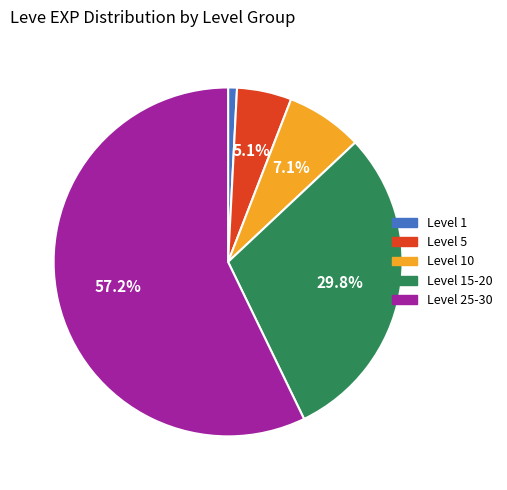

How many slices are in this pie chart?

5